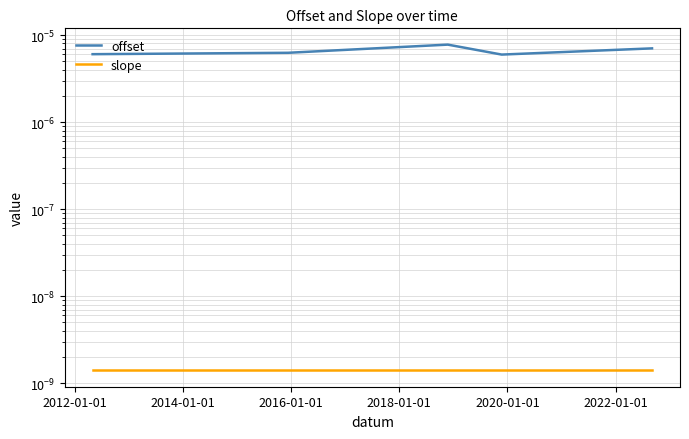

At 2012-01-01, list the series in order from smallest to largest.

slope, offset